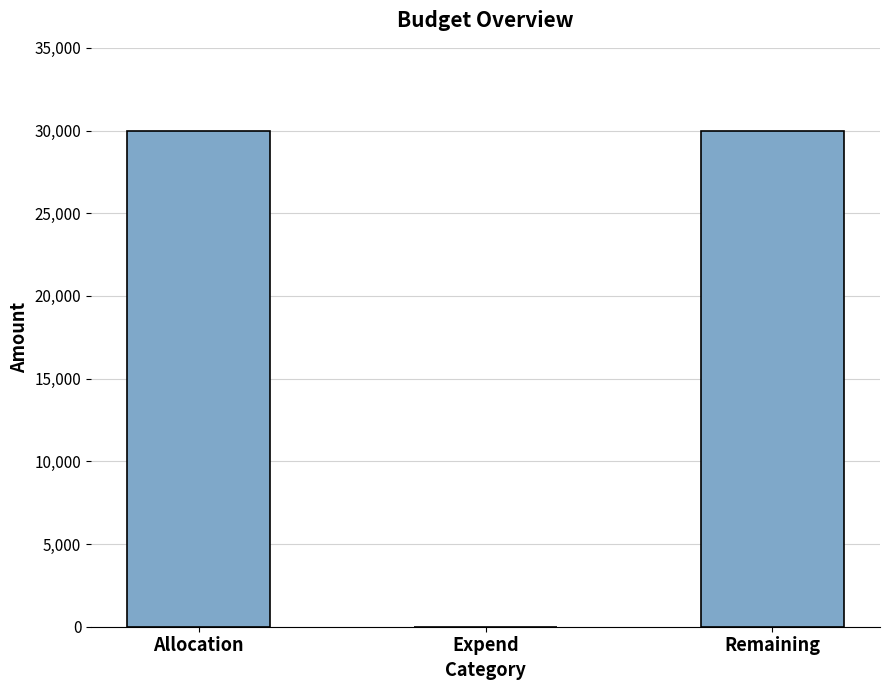

Which has a higher value, Expend or Allocation?

Allocation